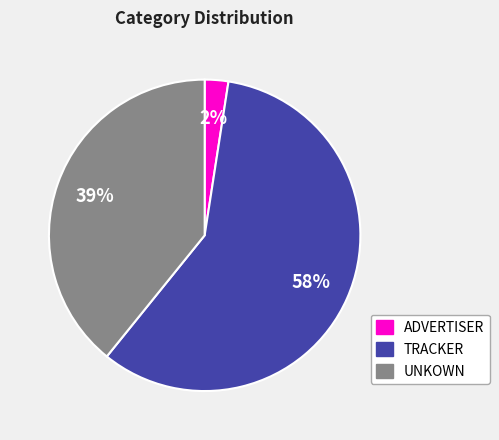

What is the majority slice?

TRACKER